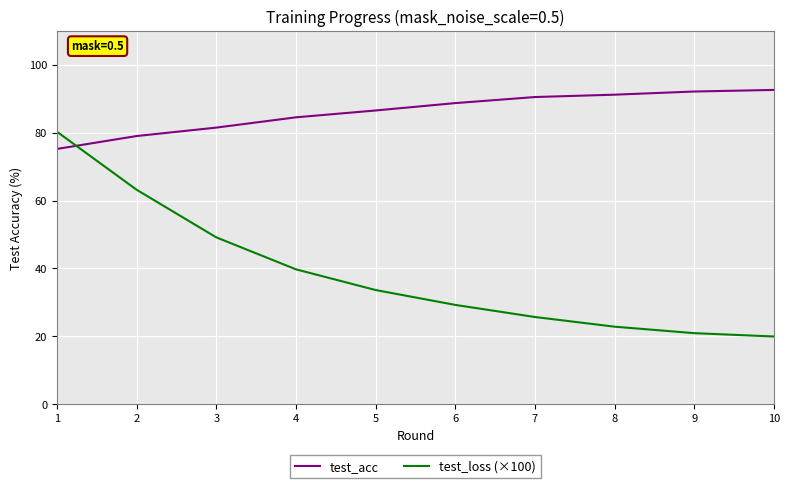

Which series has the largest total across all categories?

test_acc